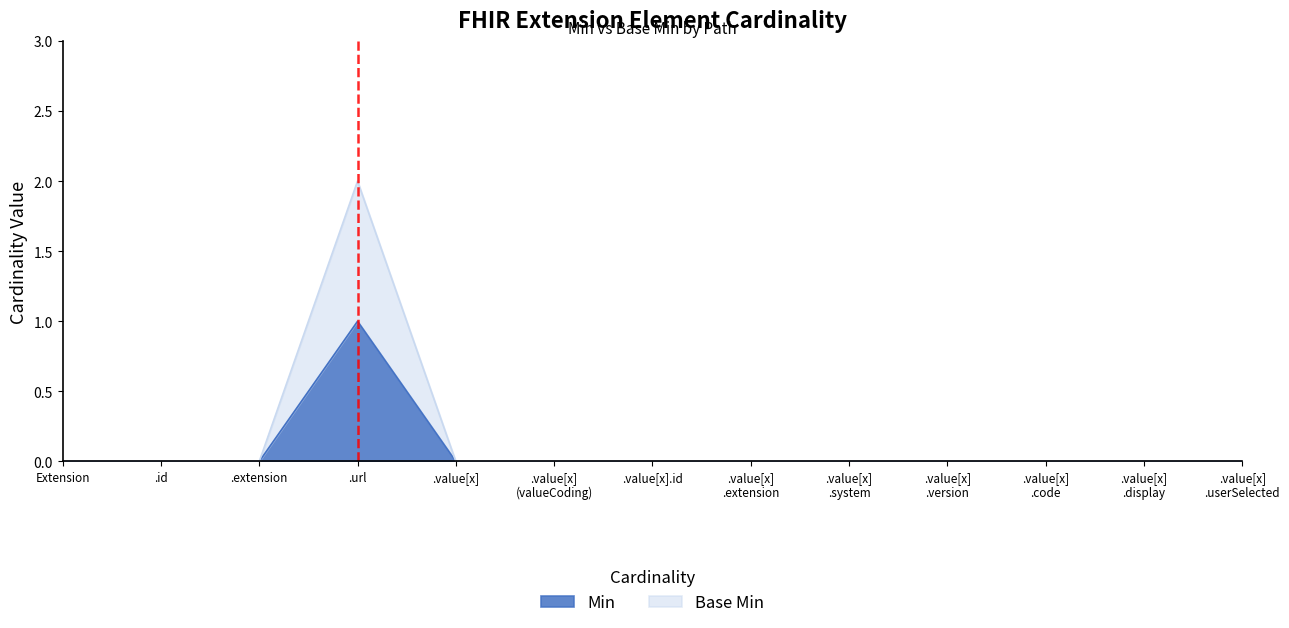

Which label corresponds to the largest value in the chart?

.url